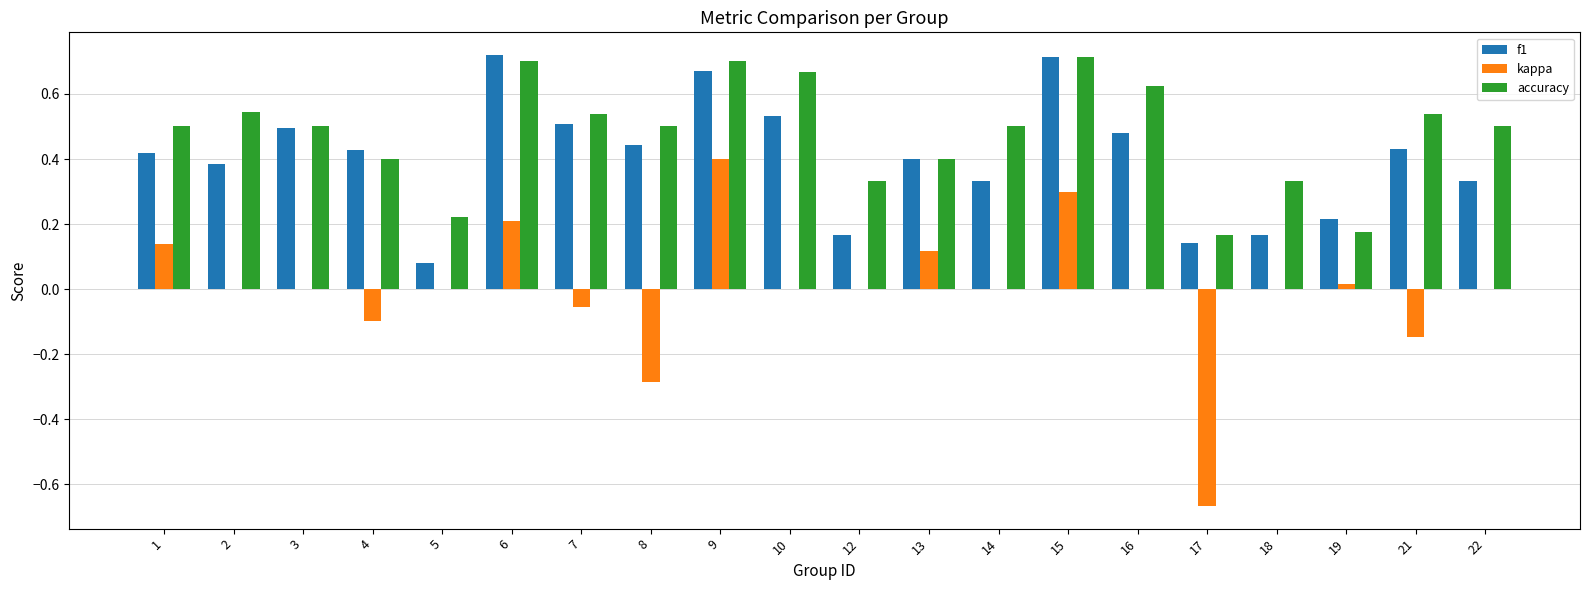

Between 14 and 17, which series saw the biggest shift?

kappa